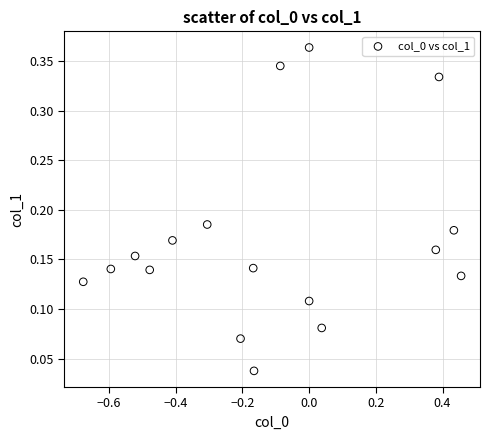

What is the range of X values (max minus min)?

1.1